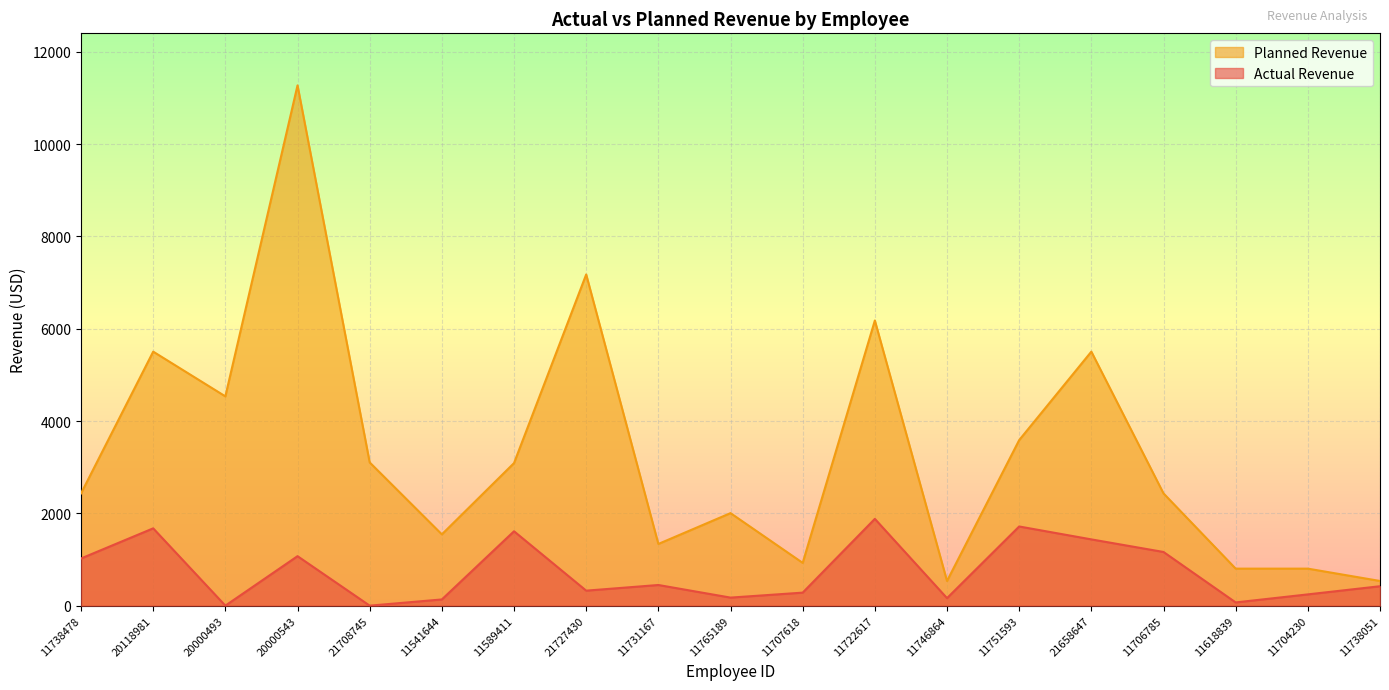

What is the spread (max minus min) of values at 20118981?

3829.0